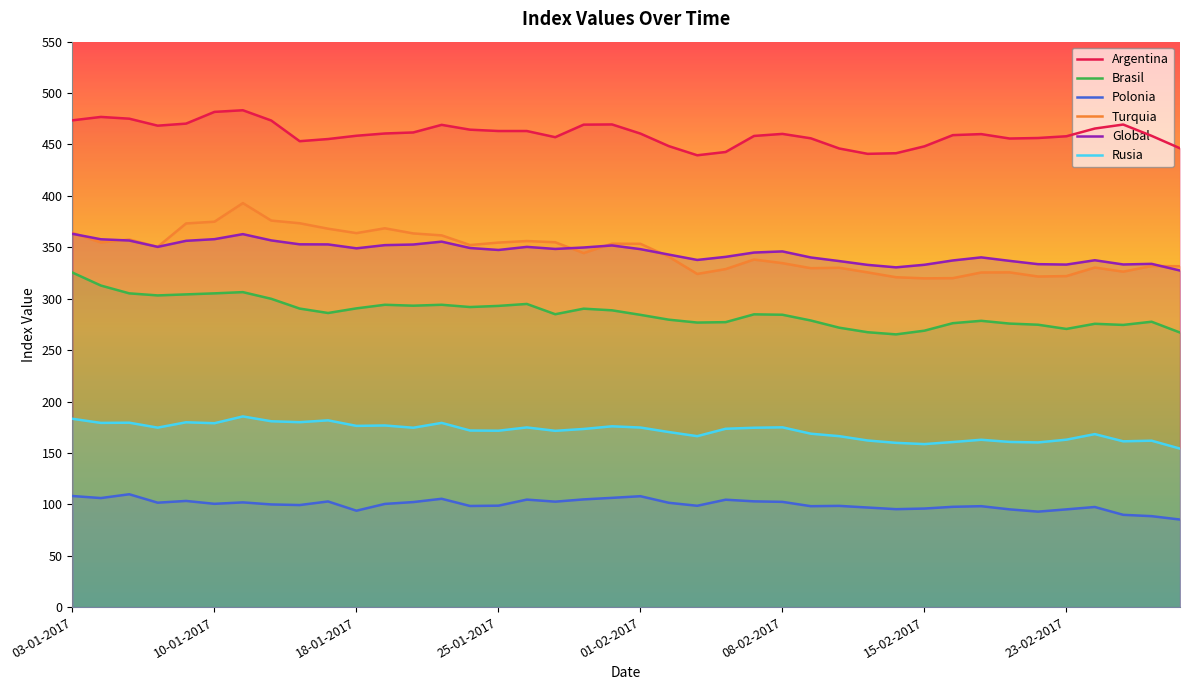

Where does the Brasil series first go above 284?

03-01-2017